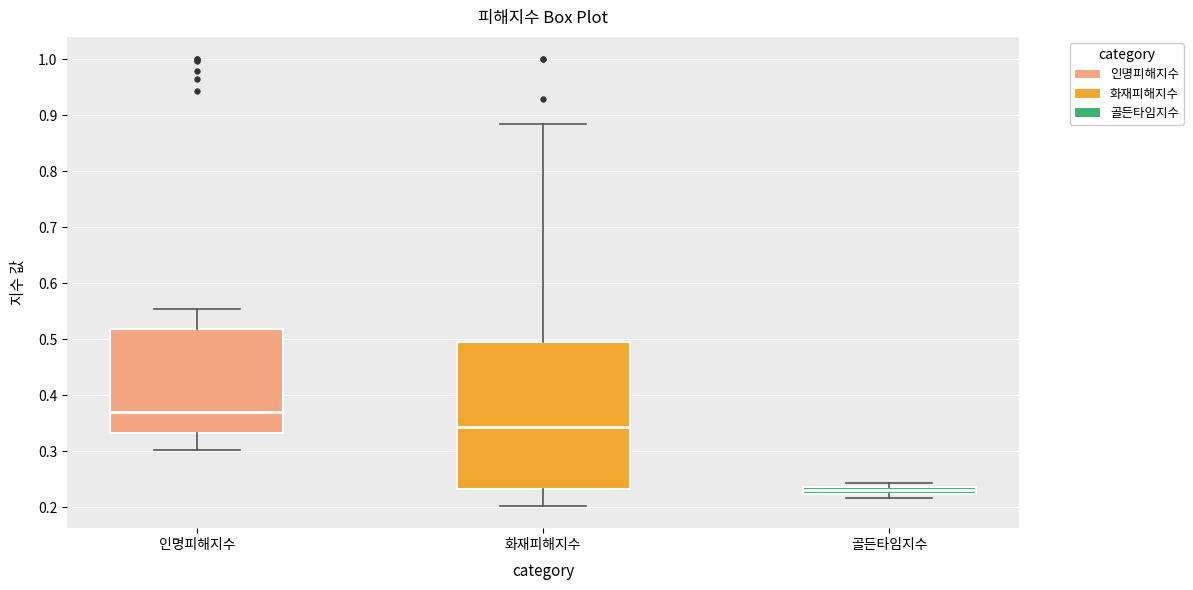

Where does the median line of the box for 화재피해지수 sit on the y-axis? The values are not printed on the chart, so give them approximately, as read against the axis.

0.34